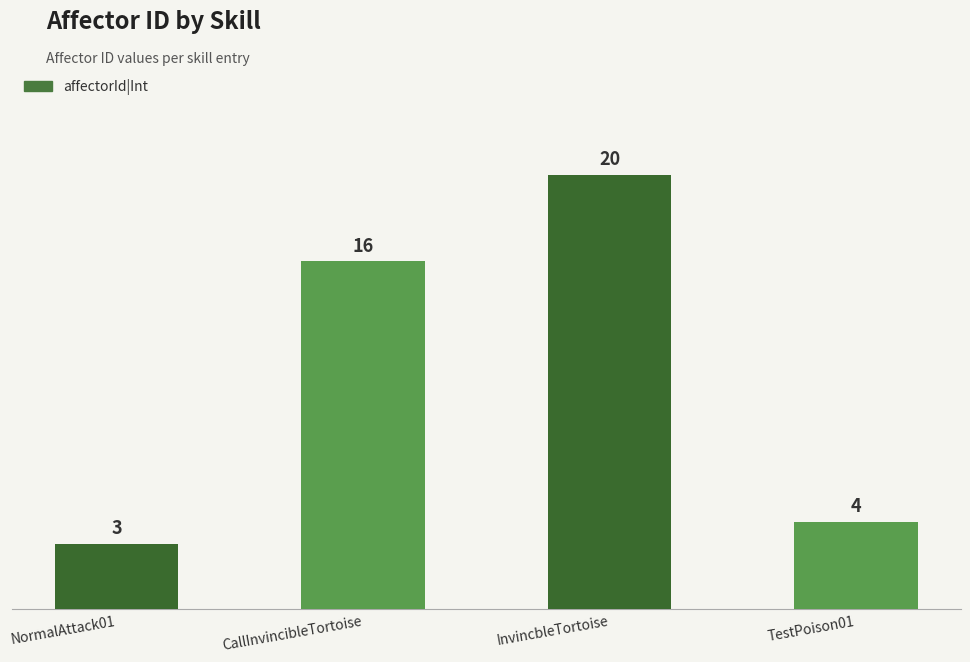

Rank the categories by value from highest to lowest.

InvincbleTortoise, CallInvincibleTortoise, TestPoison01, NormalAttack01